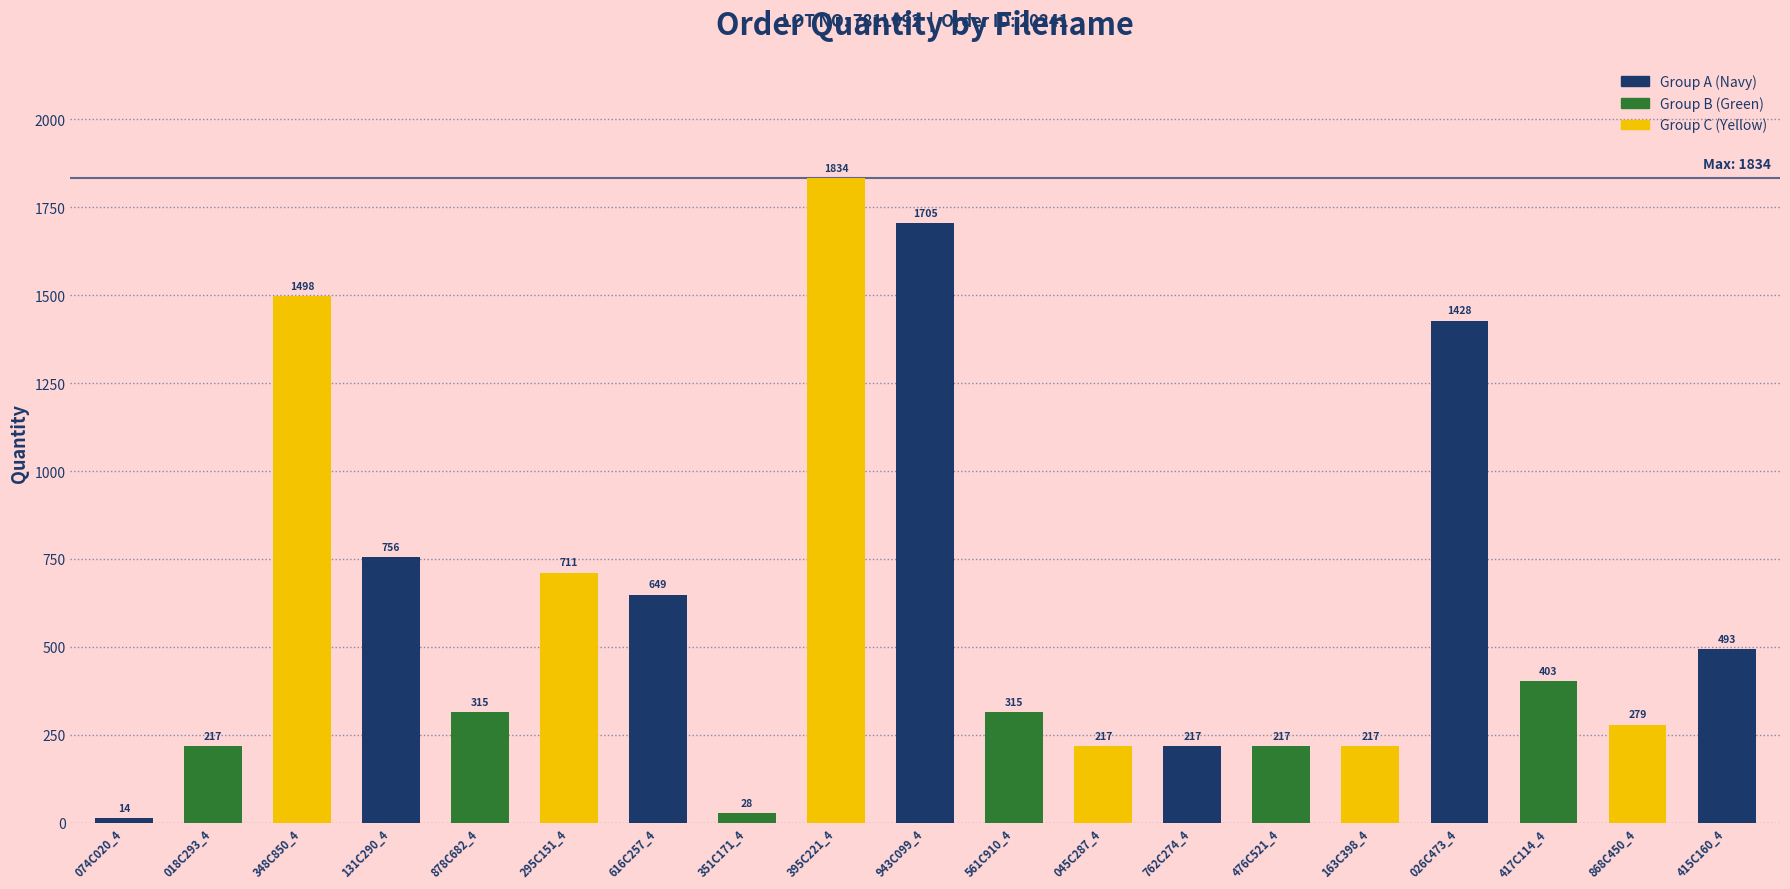

How many values are below 315?

8